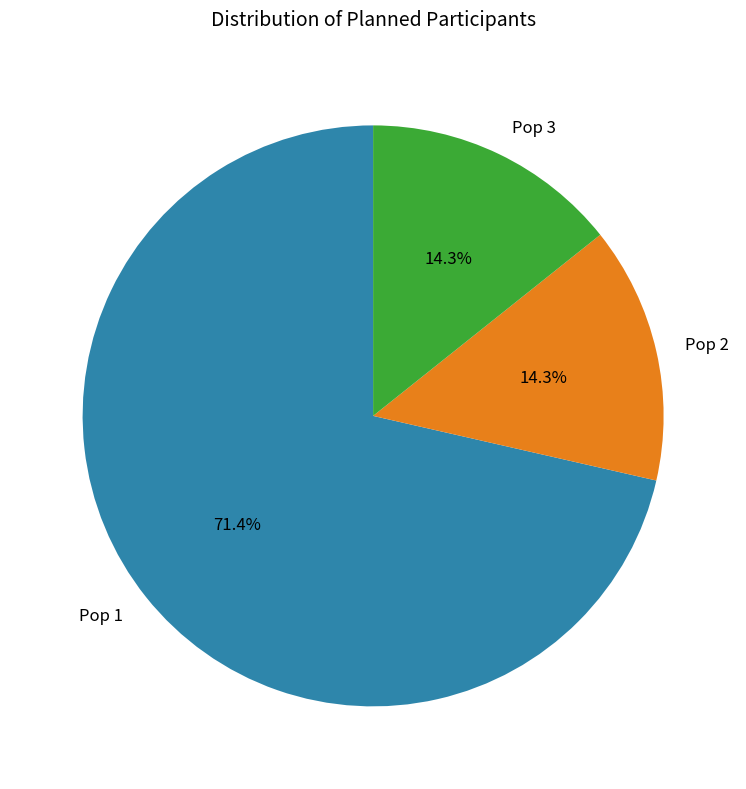

Approximately how many times larger is the value at Pop 1 compared to Pop 3?

5.0